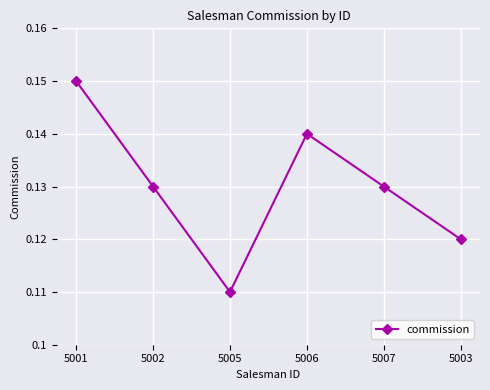

What position from the left is 5002?

2